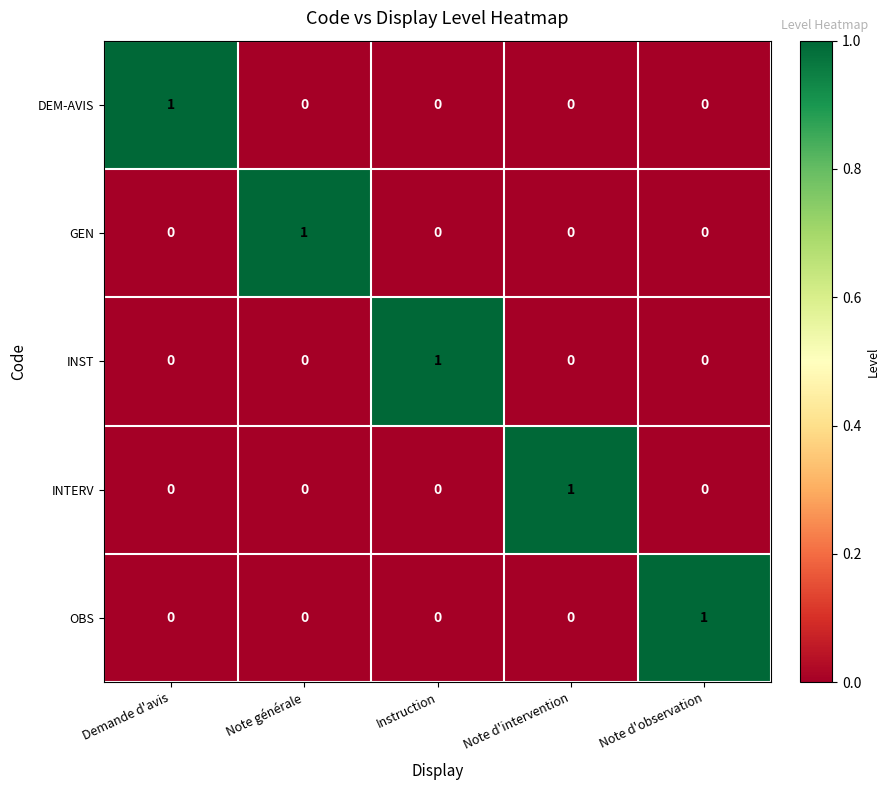

At how many categories does at least one series exceed 0?

5